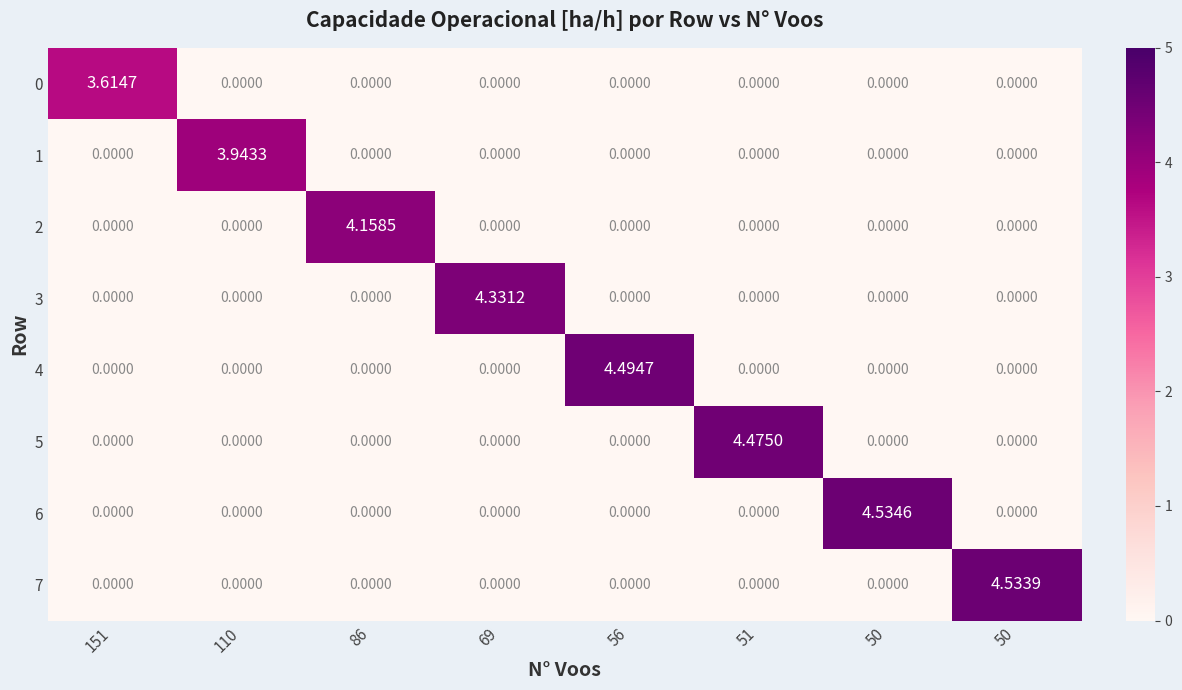

At 110, list the series in order from smallest to largest.

0, 2, 3, 4, 5, 6, 7, 1